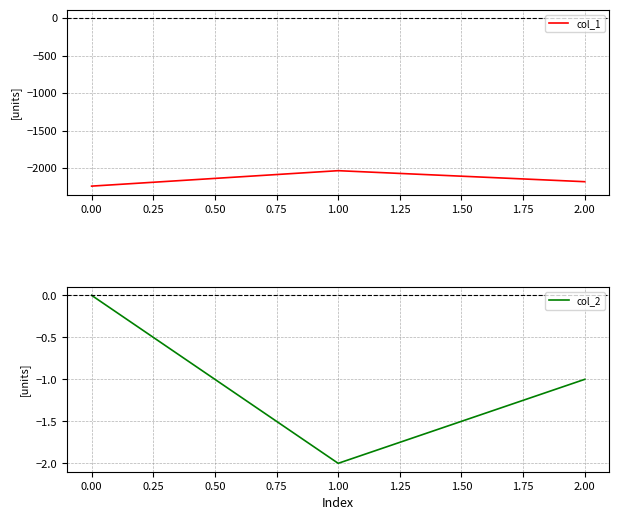

What is the difference between the col_1 values at 0.00 and 2.00?

59